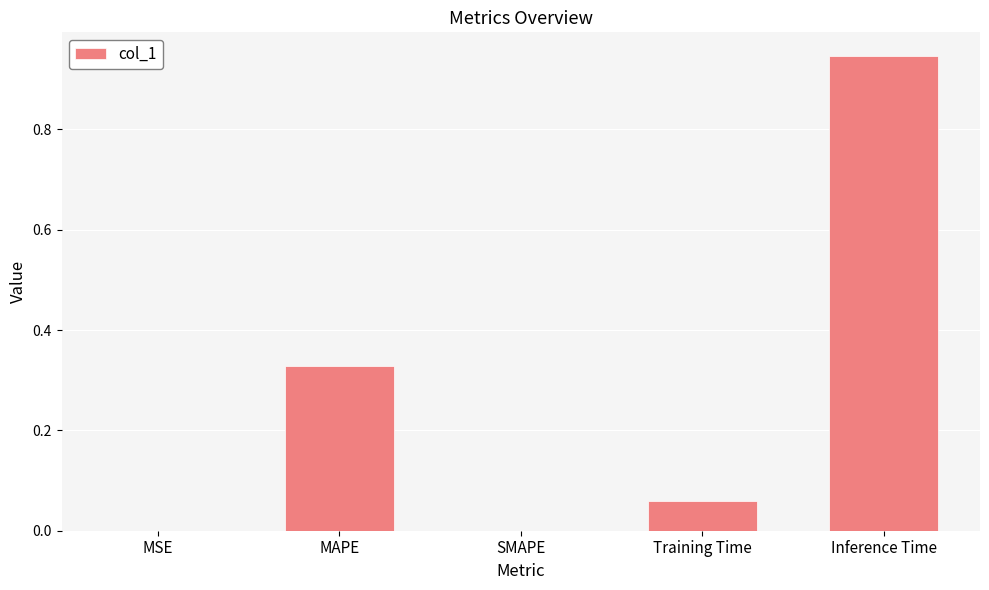

What is the change in value from MAPE to Inference Time?

+0.6